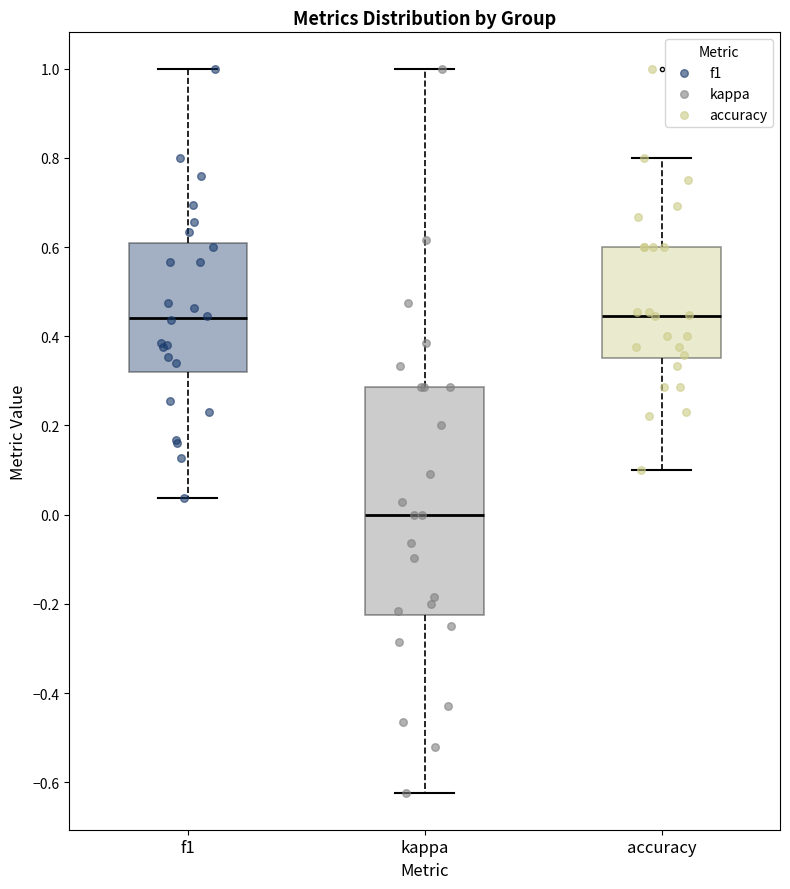

Reading left to right, read every box against the y-axis: the position of its median line, the range the box covers, and the ends of its whiskers. The values are not printed on the chart, so give them approximately, as read against the axis.

f1: median 0.44, box 0.32 to 0.60, whiskers 0.04 to 1.00
kappa: median 0.00, box -0.22 to 0.28, whiskers -0.62 to 1.00
accuracy: median 0.44, box 0.36 to 0.60, whiskers 0.10 to 0.80